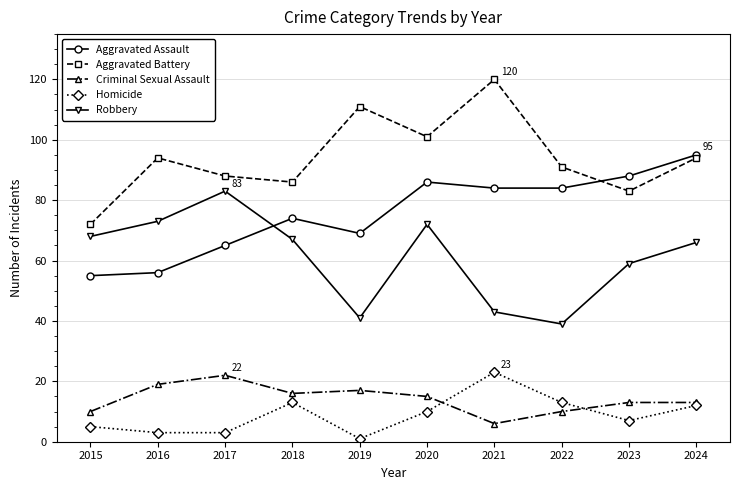

True or false: Aggravated Battery and Robbery cross at least once.

False